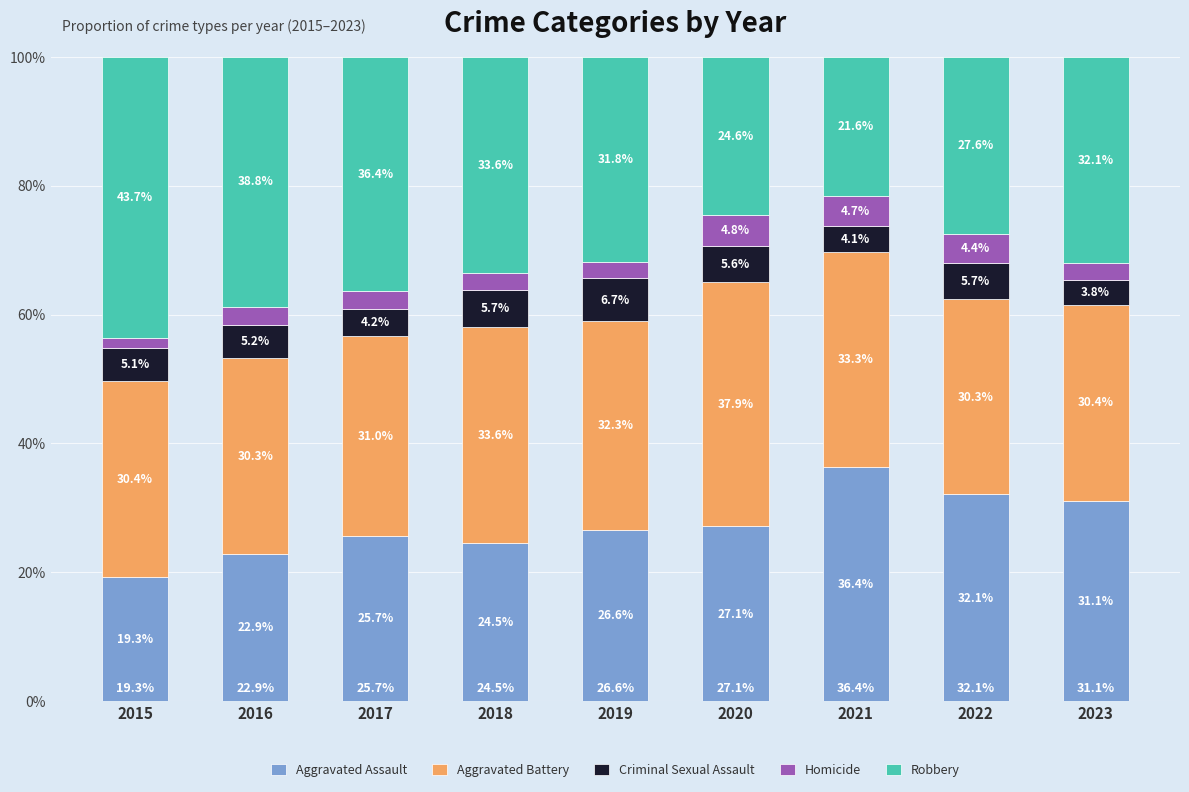

What is the approximate value of Aggravated Assault at 2020?

27.1